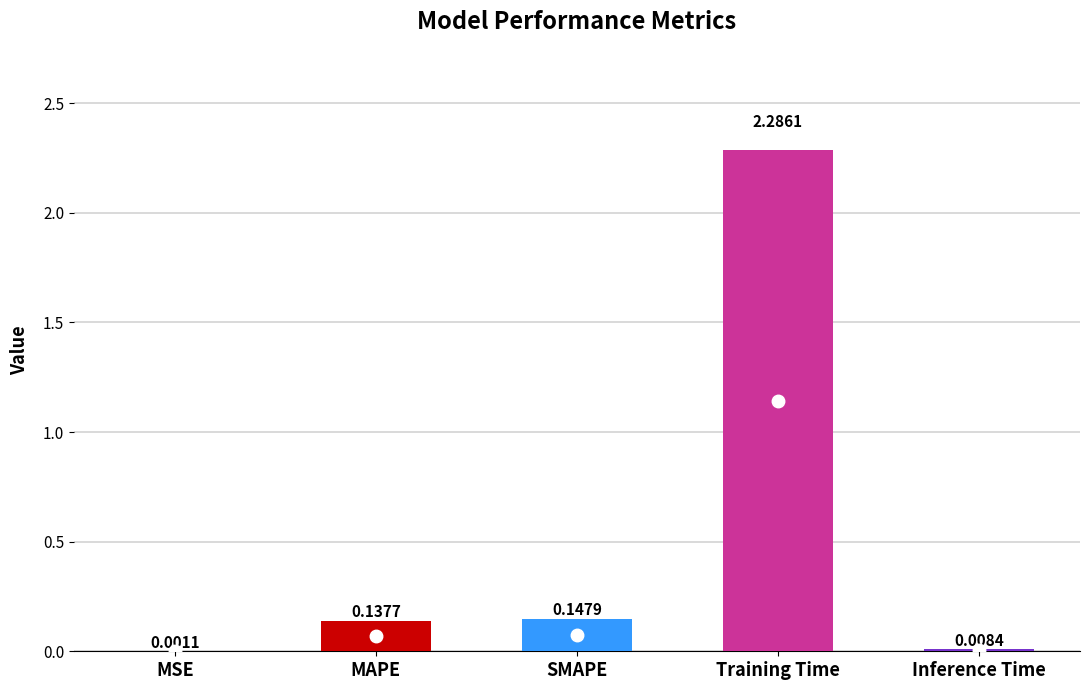

Between MSE and Inference Time, which is larger?

Inference Time